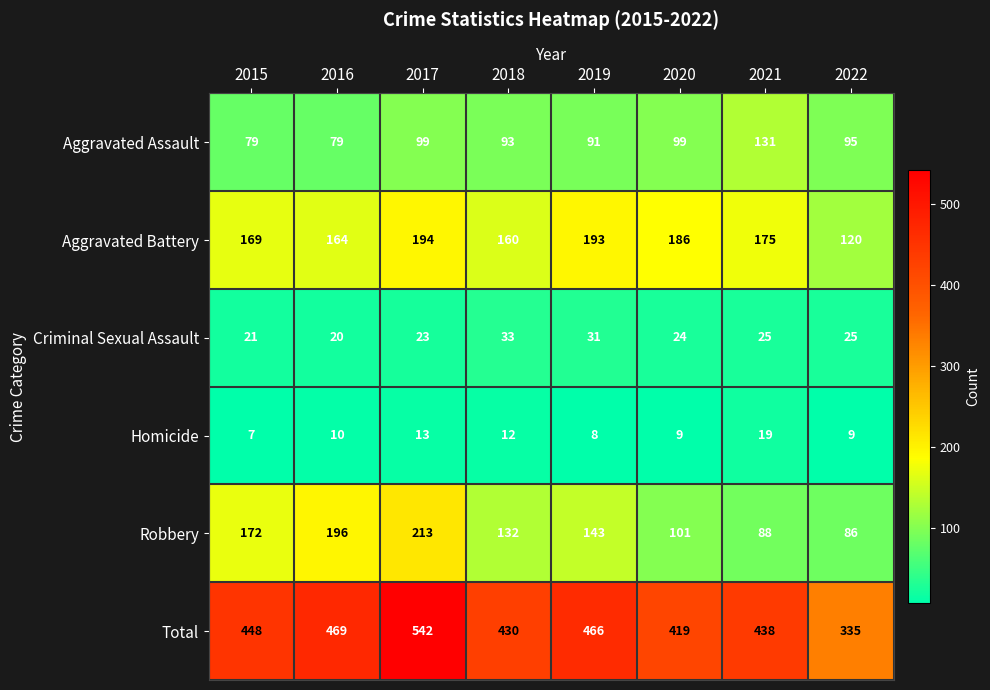

Which series has the largest total across all categories?

Total